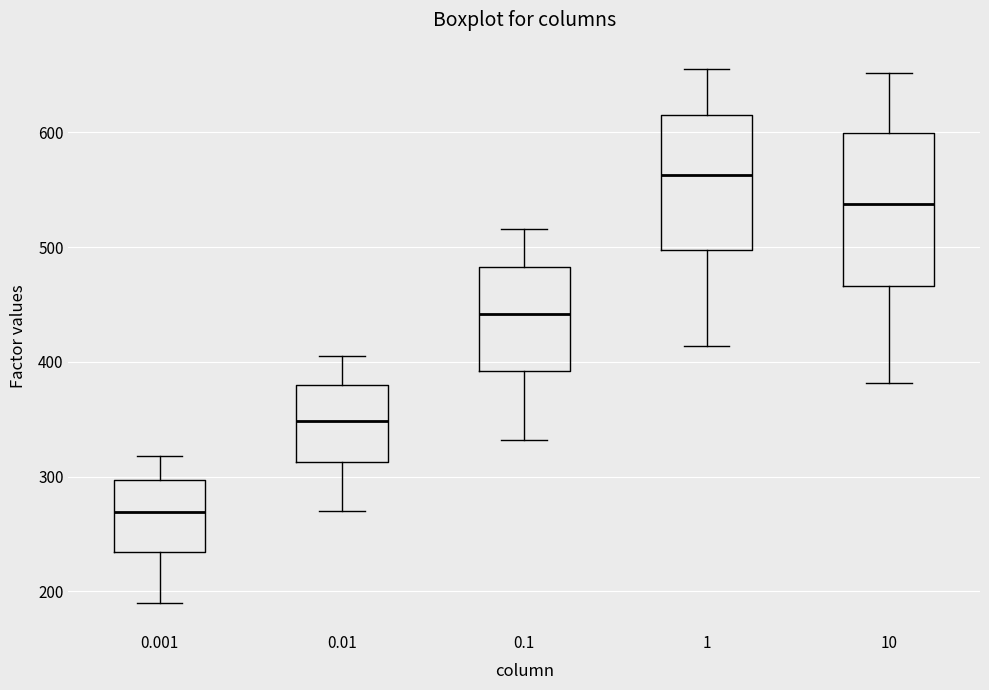

Which box is the tallest, from its lower edge to its upper edge?

10